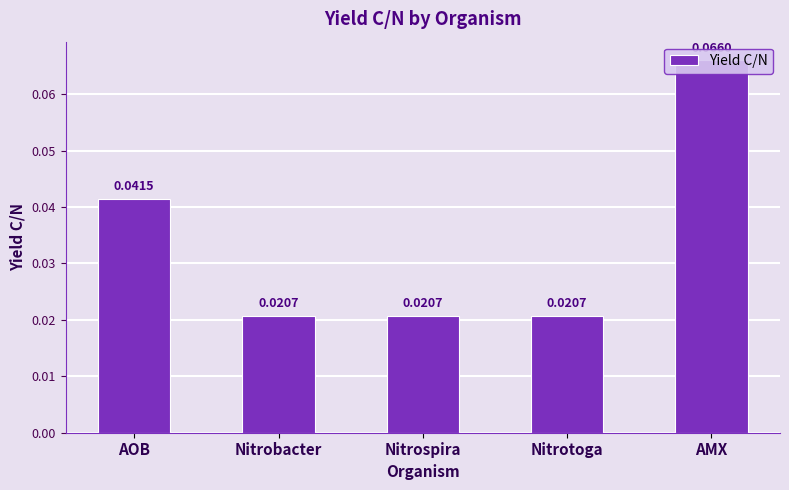

What is the label of the 1st bar from the right?

AMX